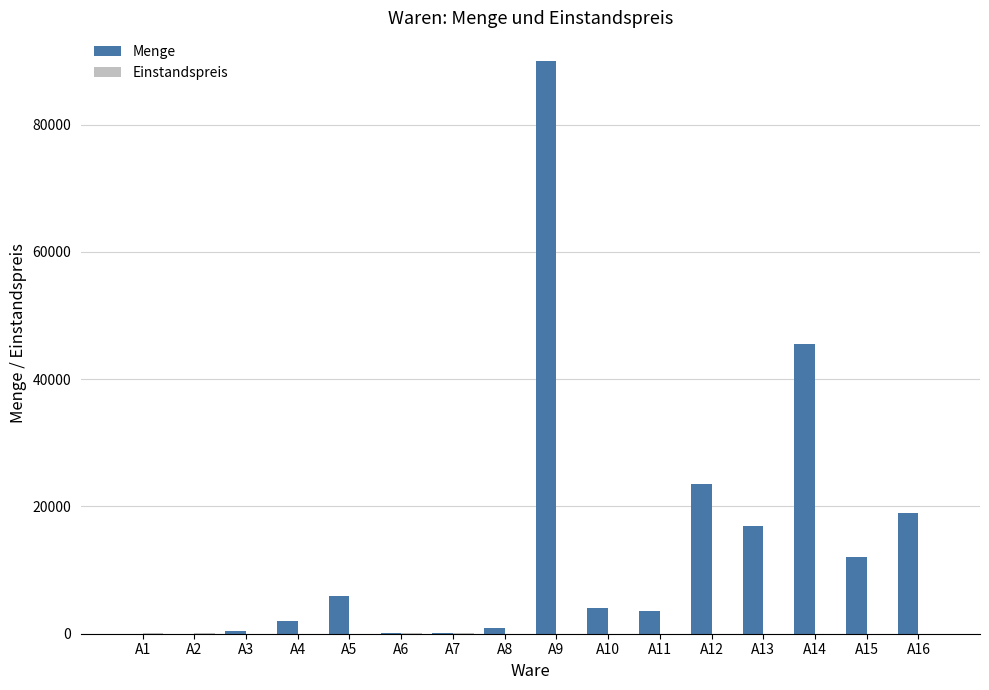

At which category is the sum across all series the highest?

A9